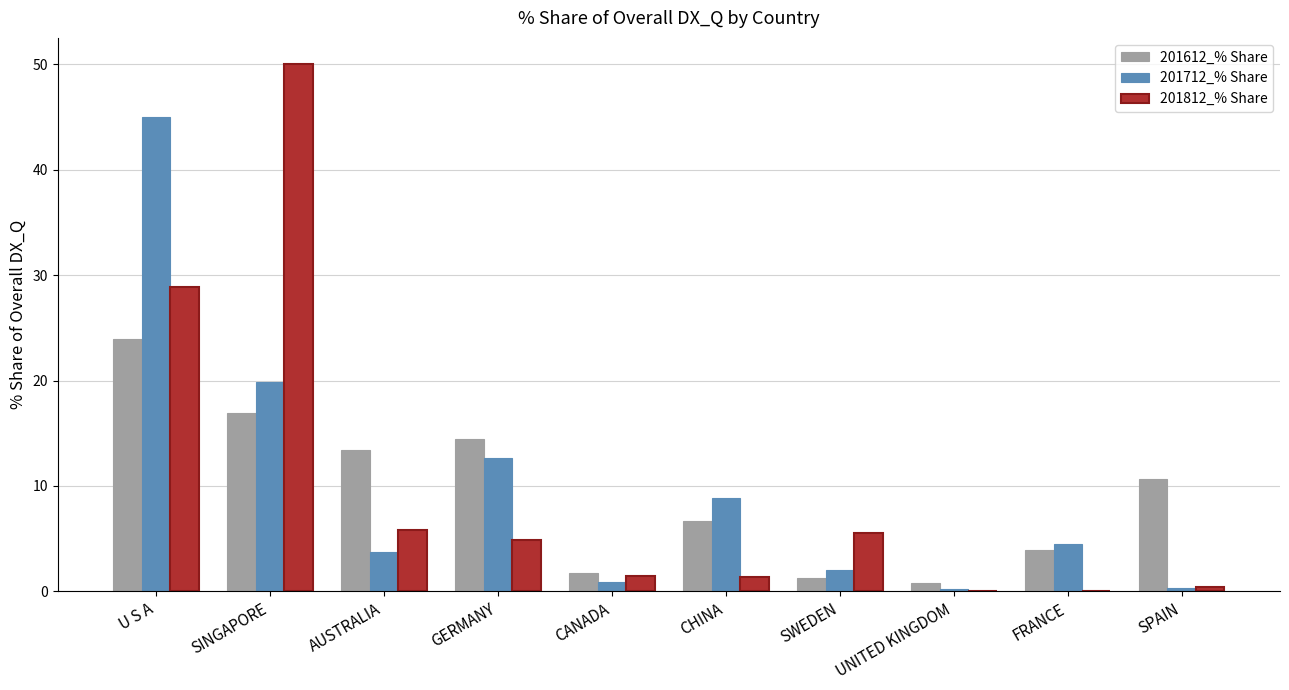

How many distinct data groups are displayed?

3